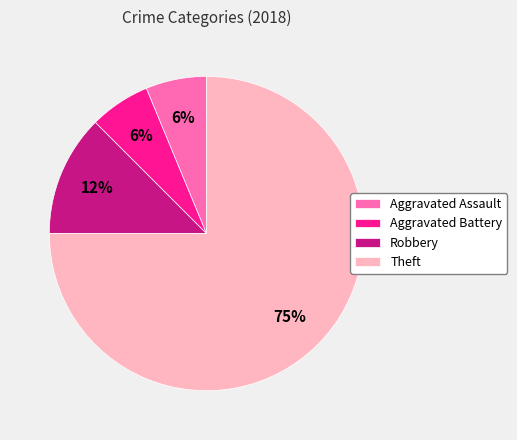

To the nearest percent, what is the average slice percentage?

25%